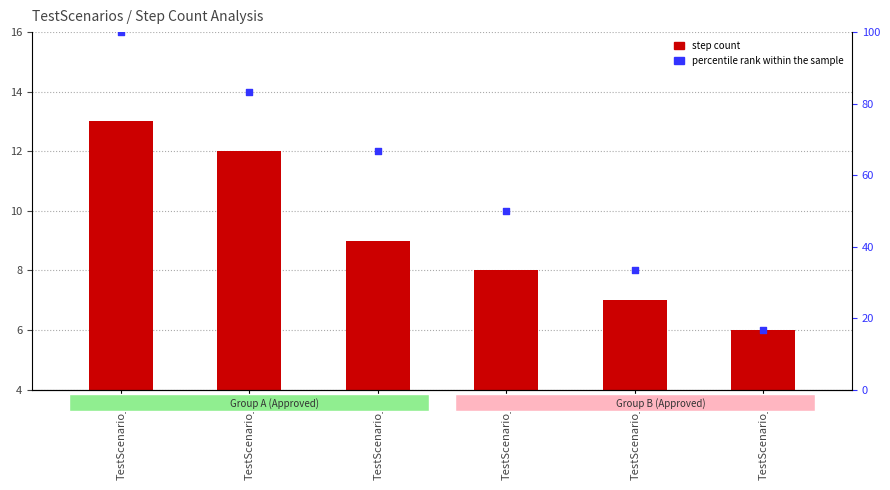

Which series has the largest total across all categories?

percentile rank within the sample